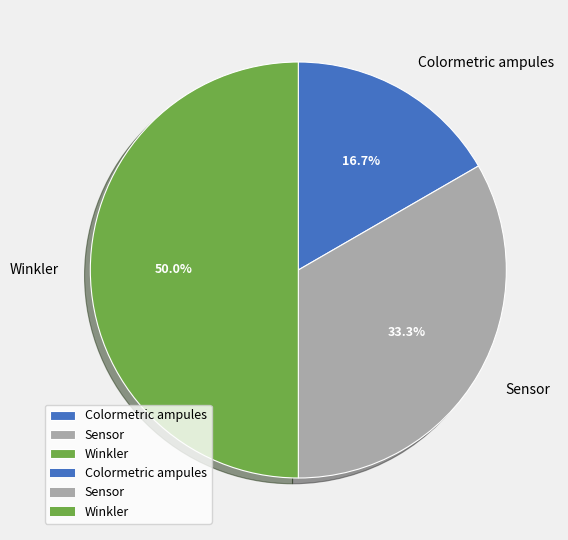

Does Sensor represent more than half of the total?

No